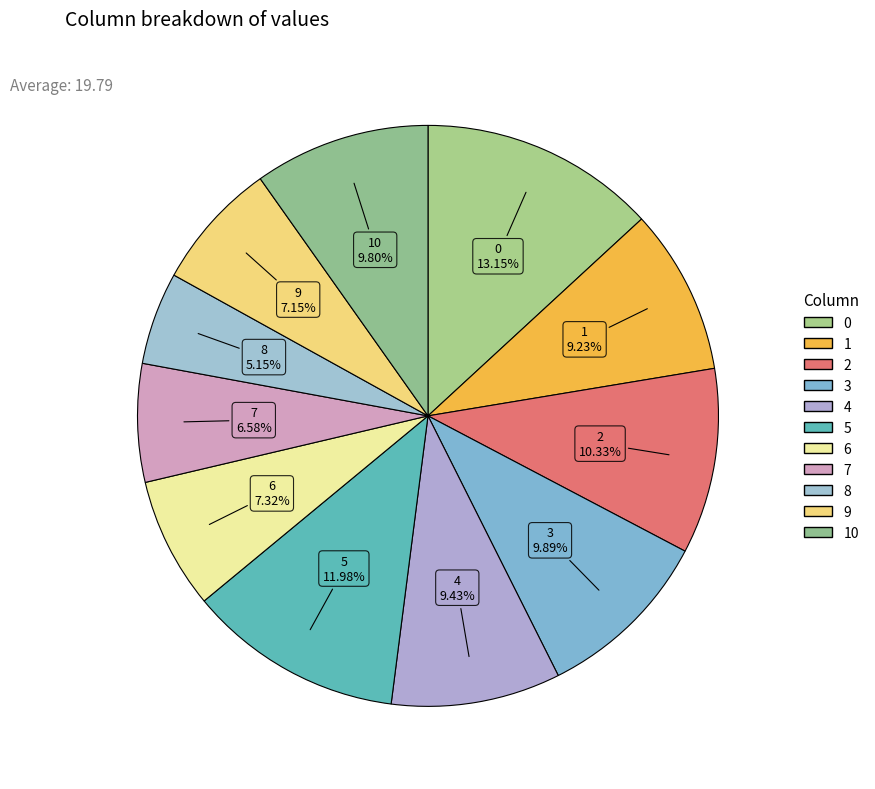

How many segments does this pie chart have?

11